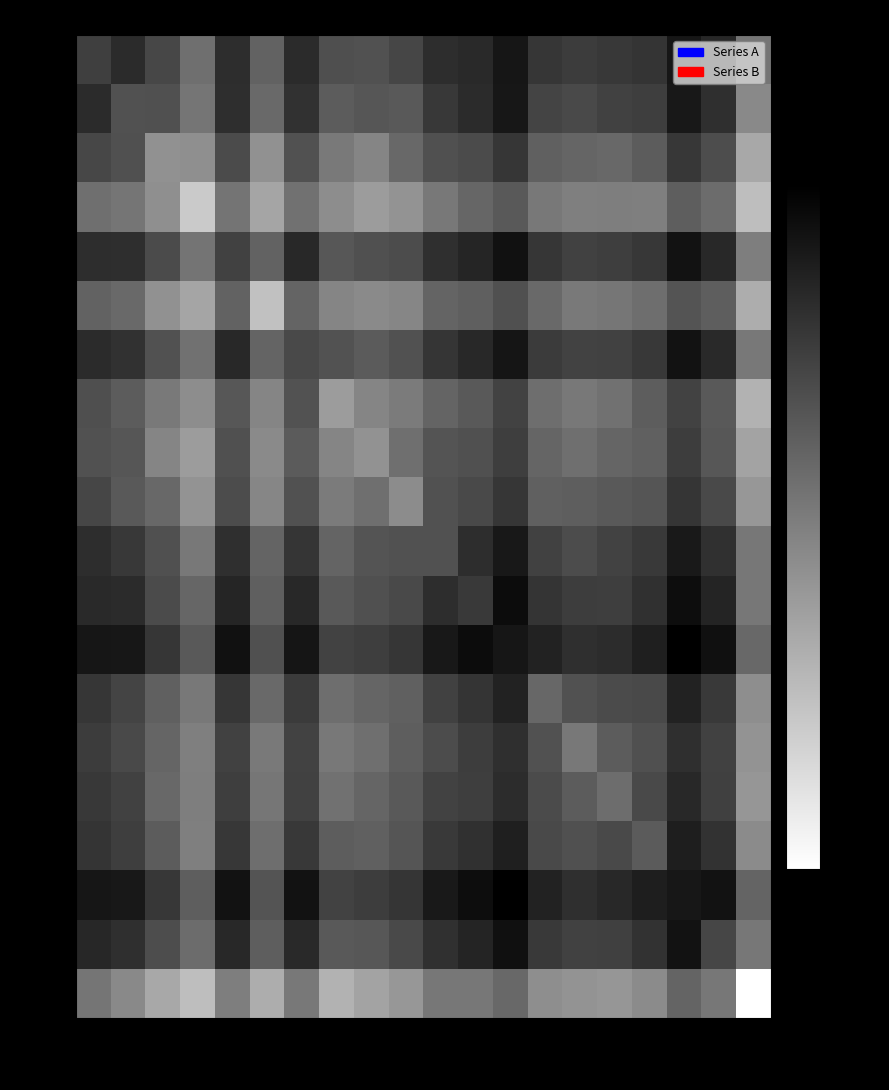

Where is row_1 nearest to the value 426?

col_18